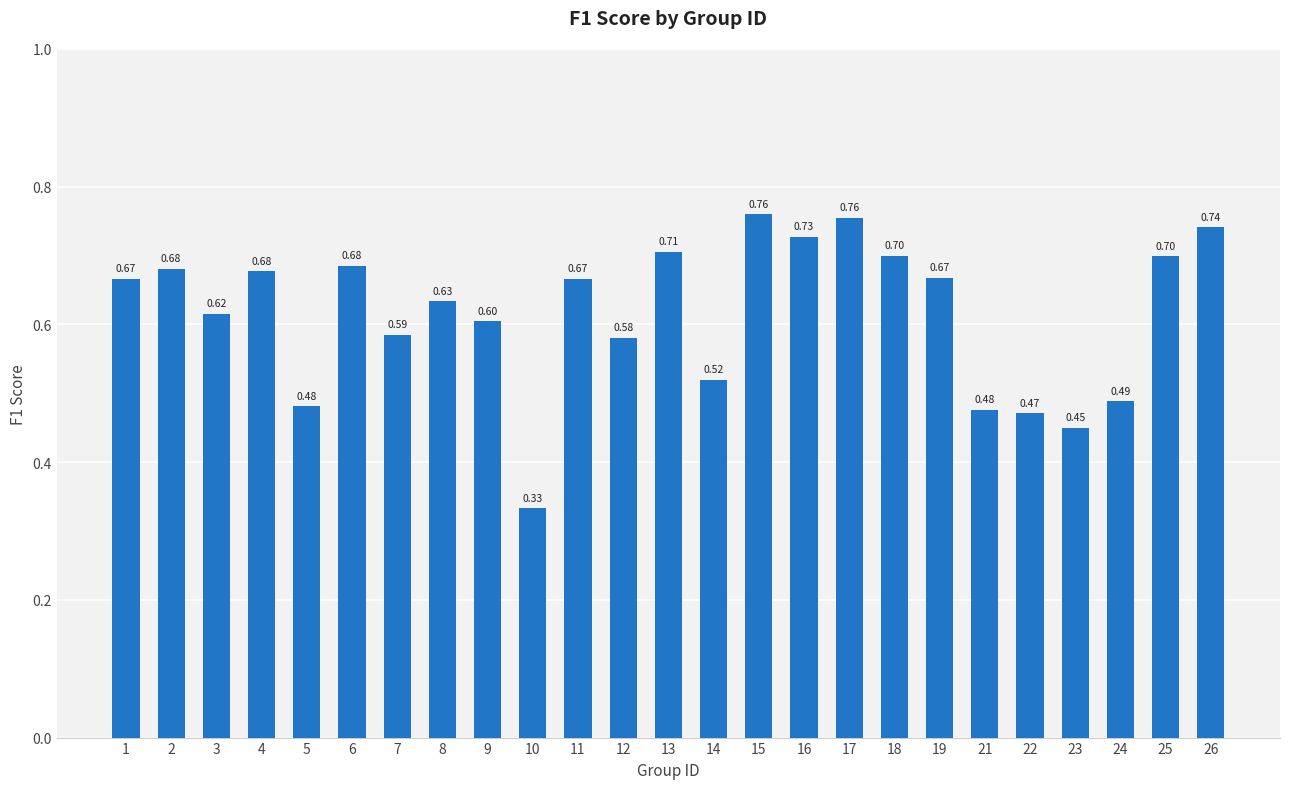

What is the change in value from 11 to 26?

+0.1